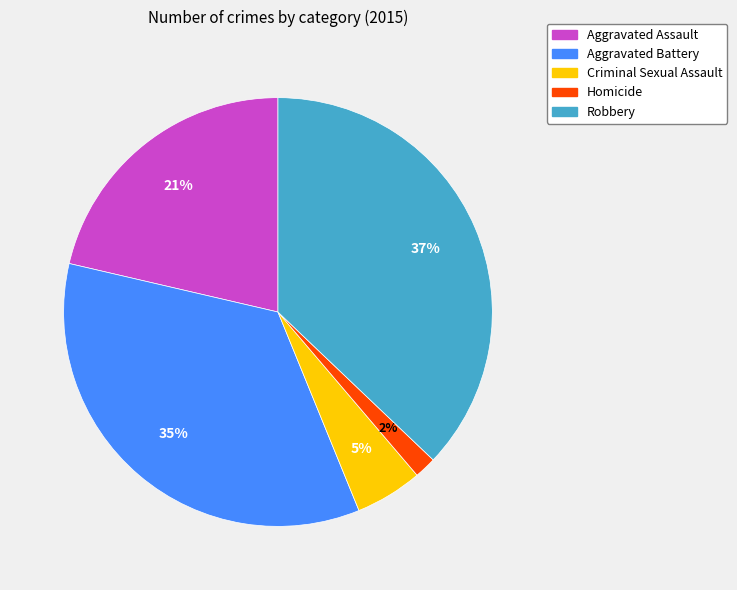

How many segments does this pie chart have?

5